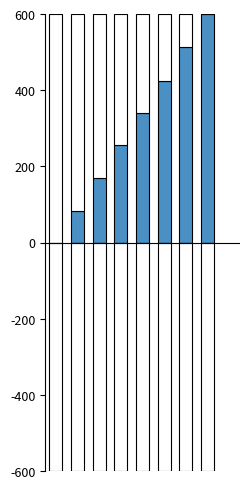

How many bars are there in total?

16